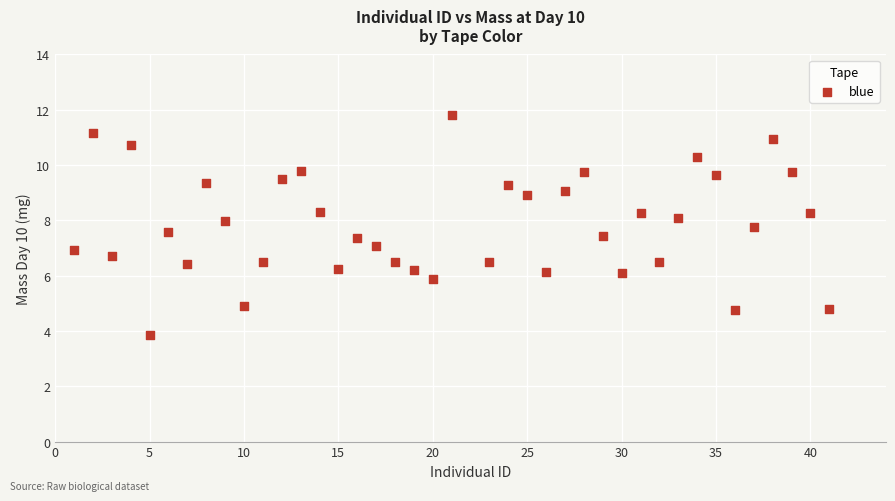

What is the range of Y values (max minus min)?

8.0